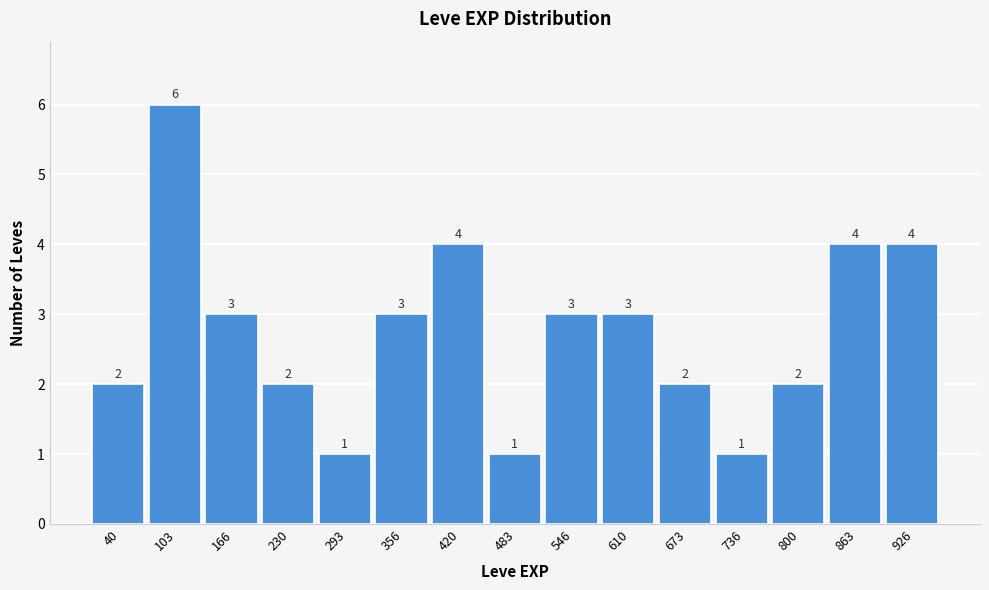

Reading left to right, extract all data points from this chart.

40=2	103=6	166=3	230=2	293=1	356=3	420=4	483=1	546=3	610=3	673=2	736=1	800=2	863=4	926=4